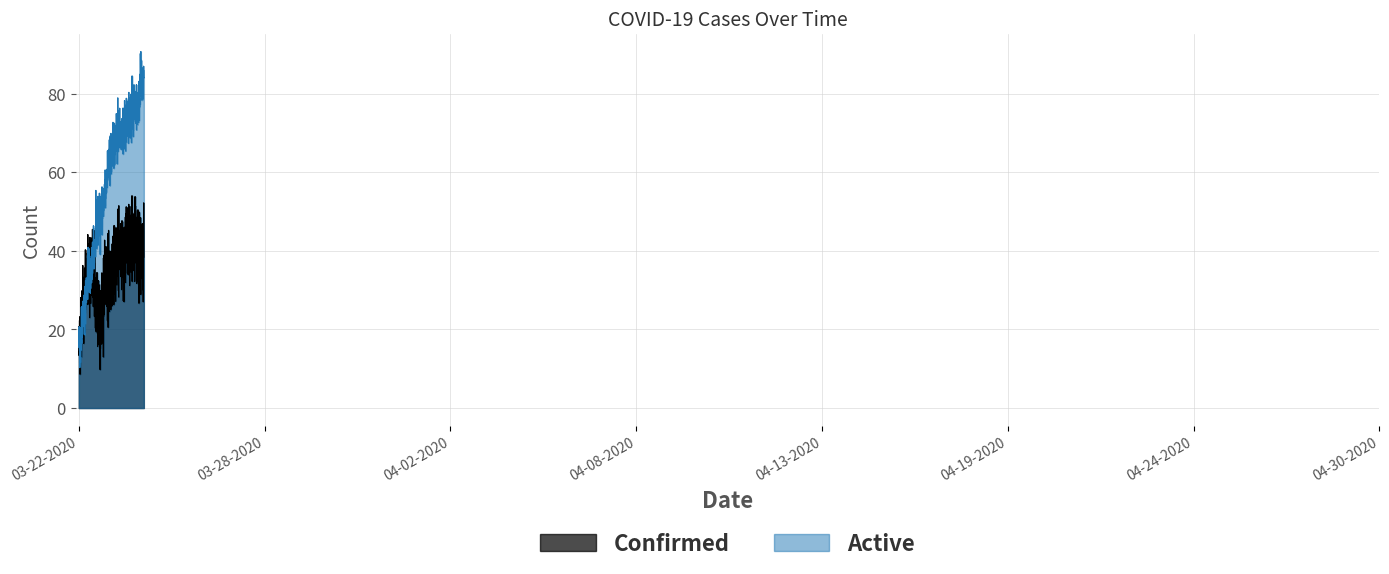

How many distinct data groups are displayed?

2